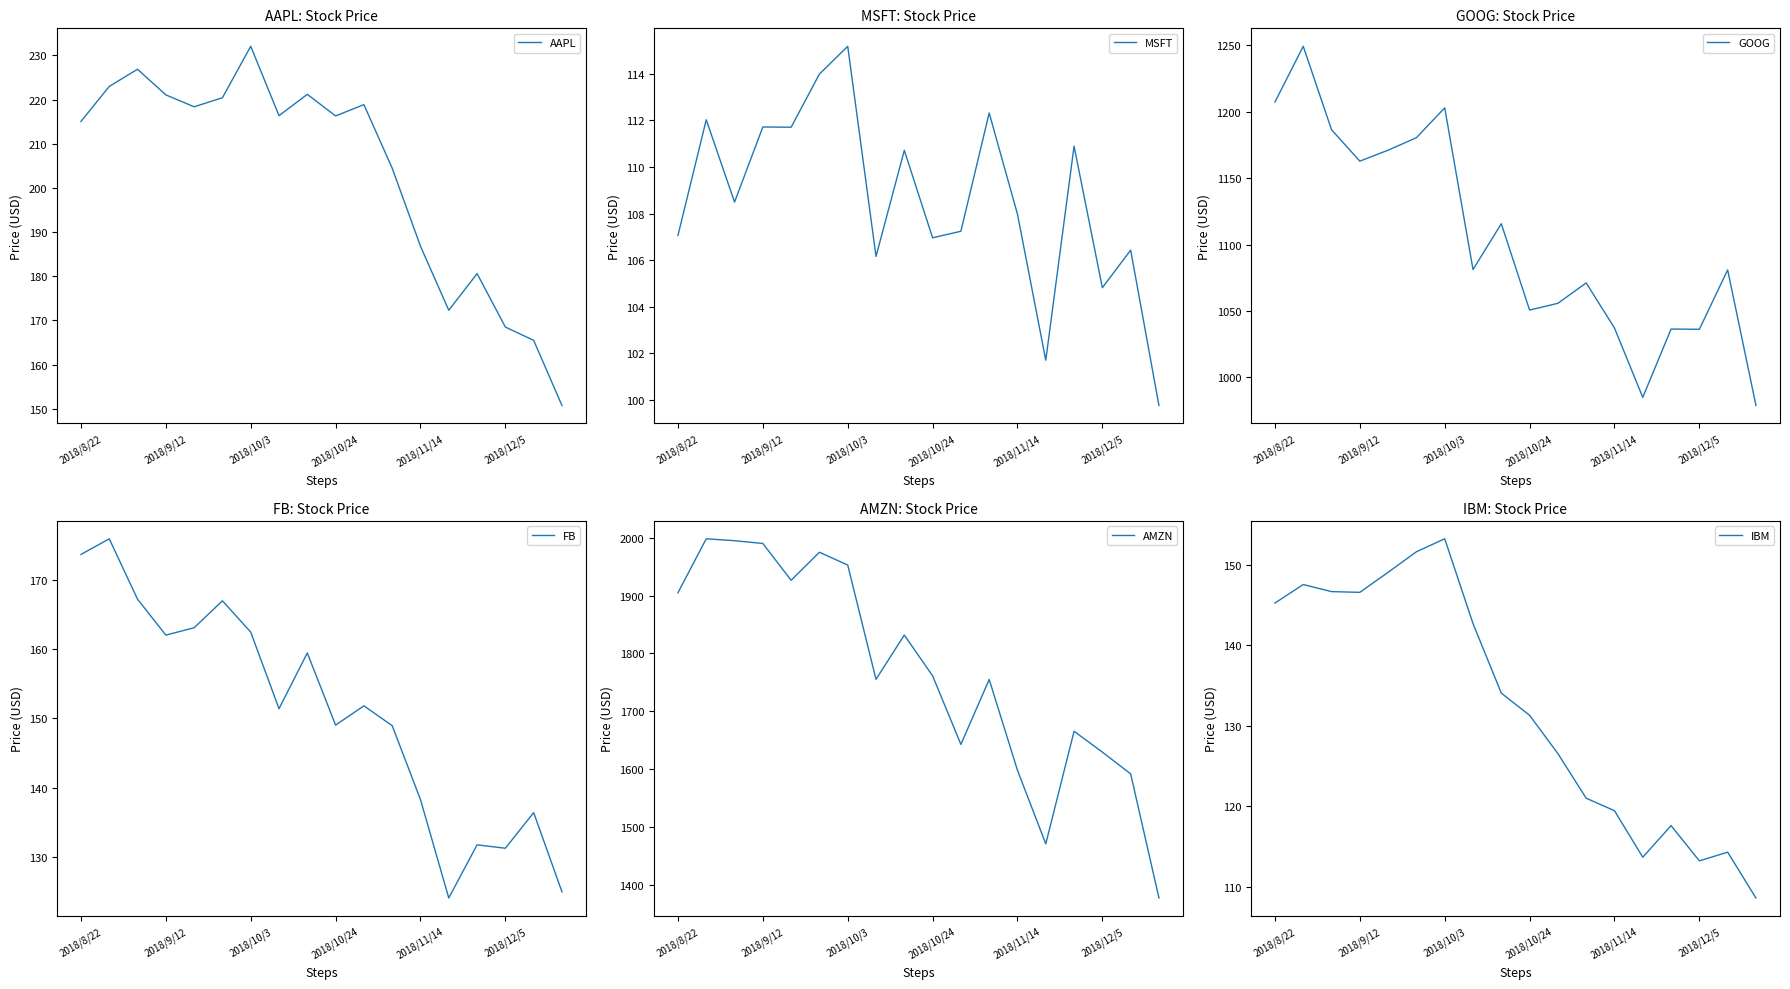

Is it true that GOOG equals 645.5 at 2018/11/14?

False